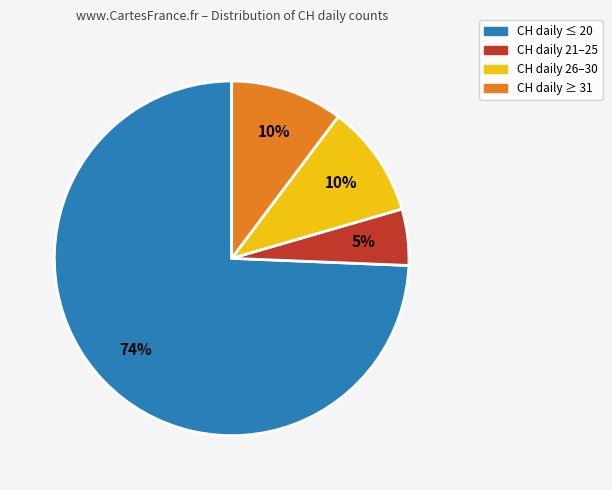

Is there a majority slice in this chart?

Yes